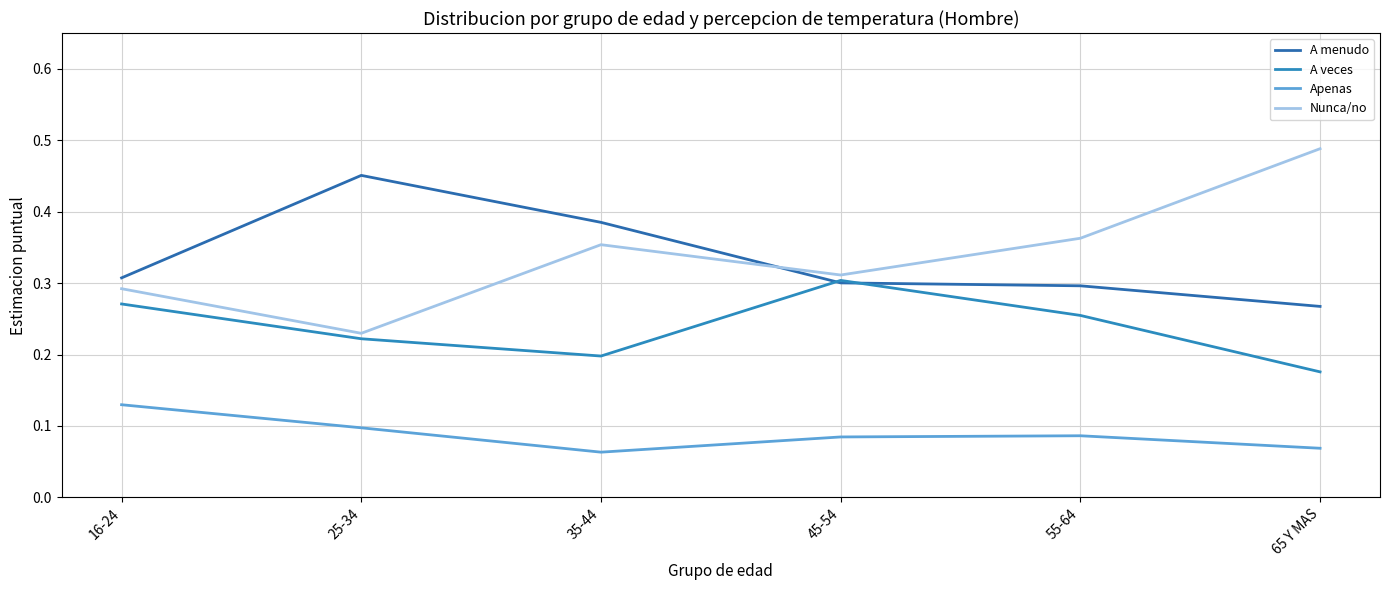

Is the value of A menudo at 16-24 greater than the value of A veces at 55-64?

Yes